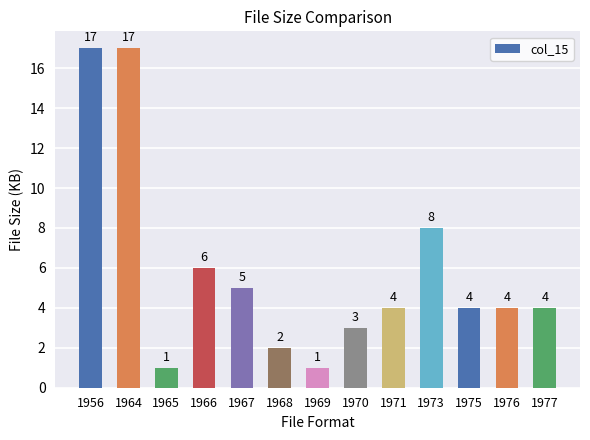

What is the value of the 4th bar from the left?

6